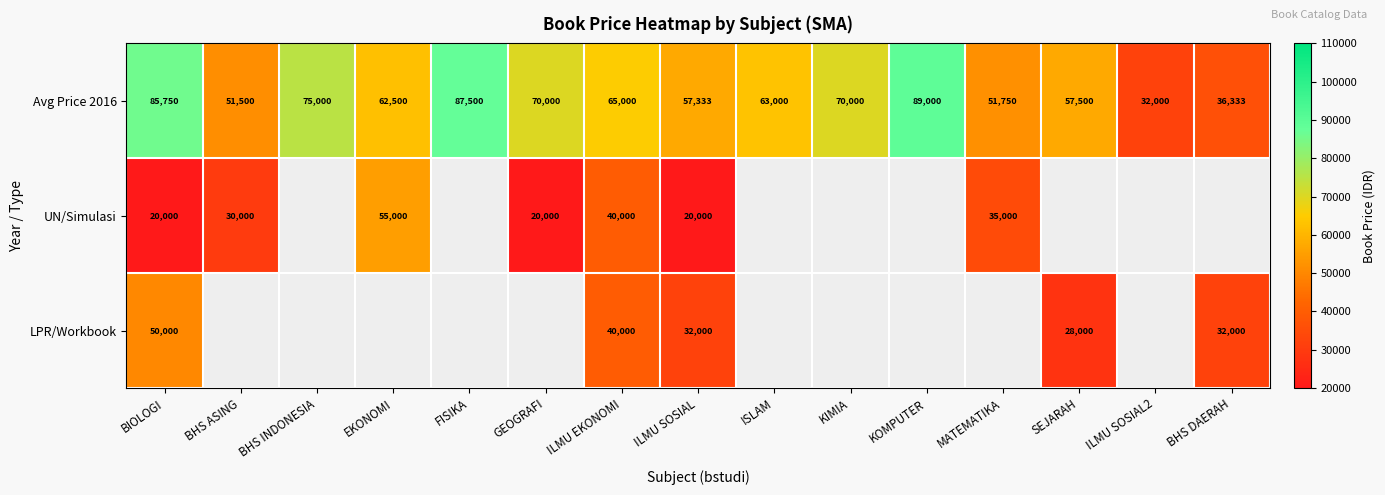

Where is Avg Price 2016 nearest to the value 60500?

EKONOMI